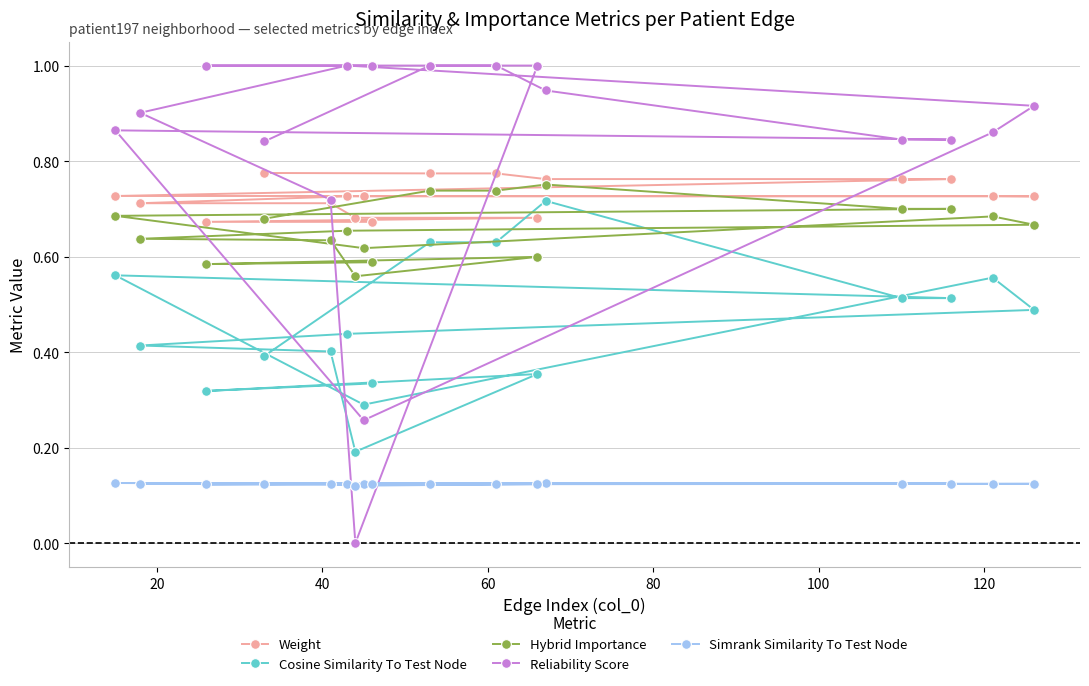

Is this an area chart (filled region under the line)?

No